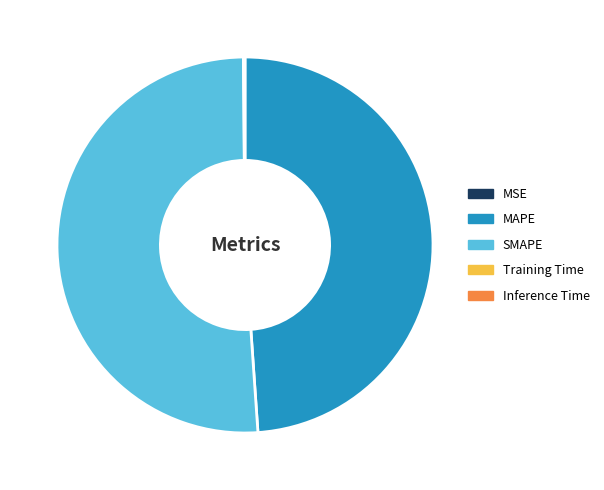

What is the largest slice in the pie chart?

SMAPE